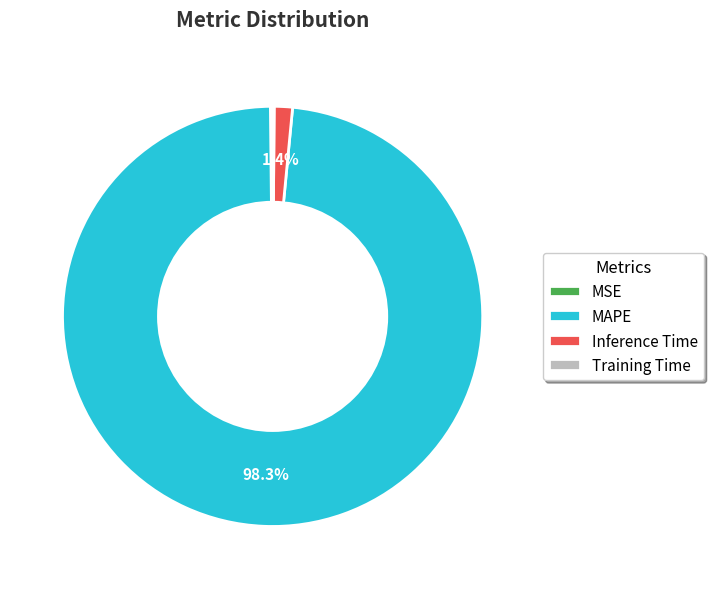

What portion of the pie excludes MAPE?

1.7%